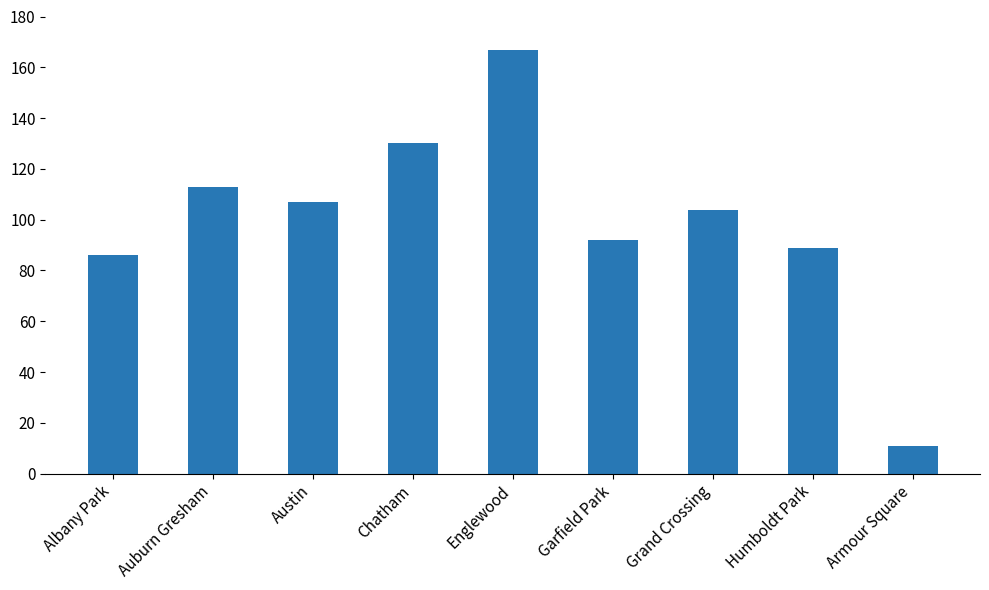

What is the ratio of the value at Humboldt Park to the value at Grand Crossing?

0.9